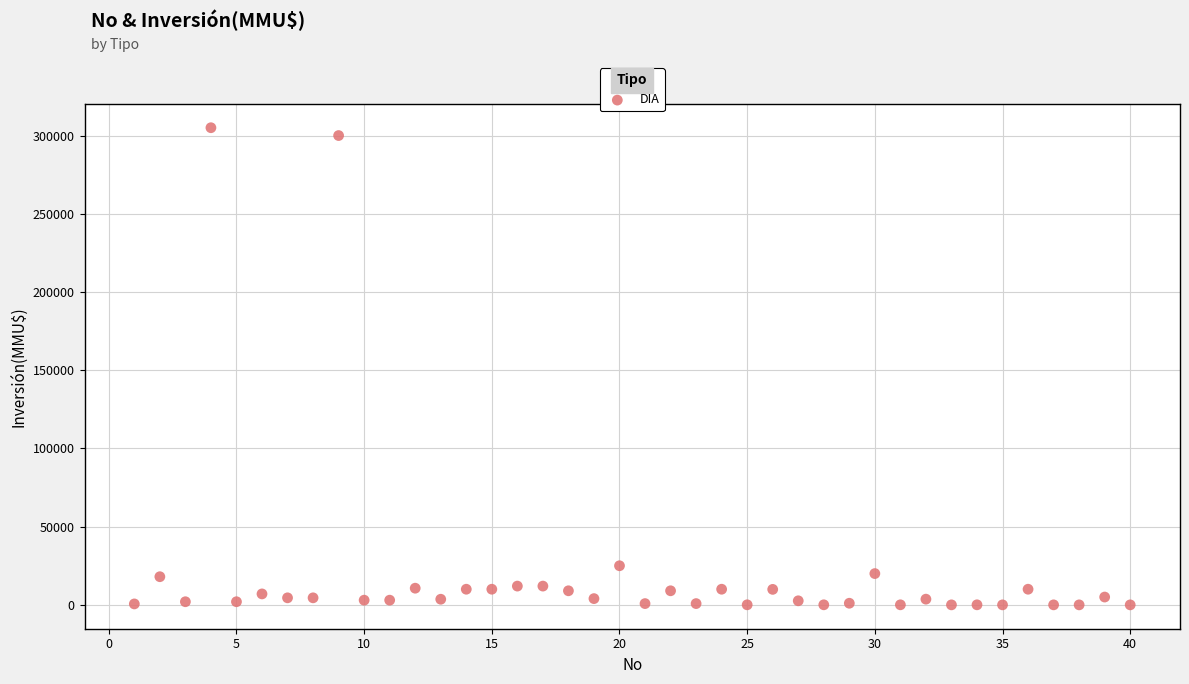

What is the range of X values (max minus min)?

39